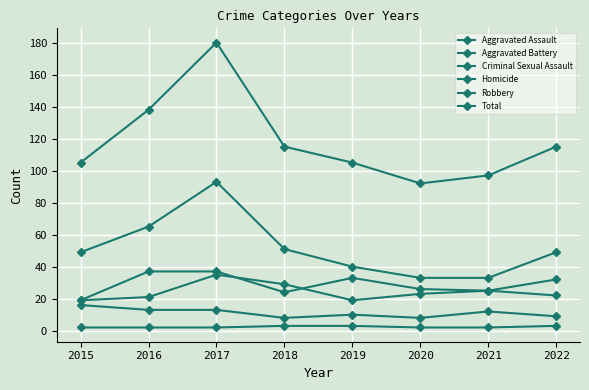

Is it true that Robbery equals 93 at 2017?

True